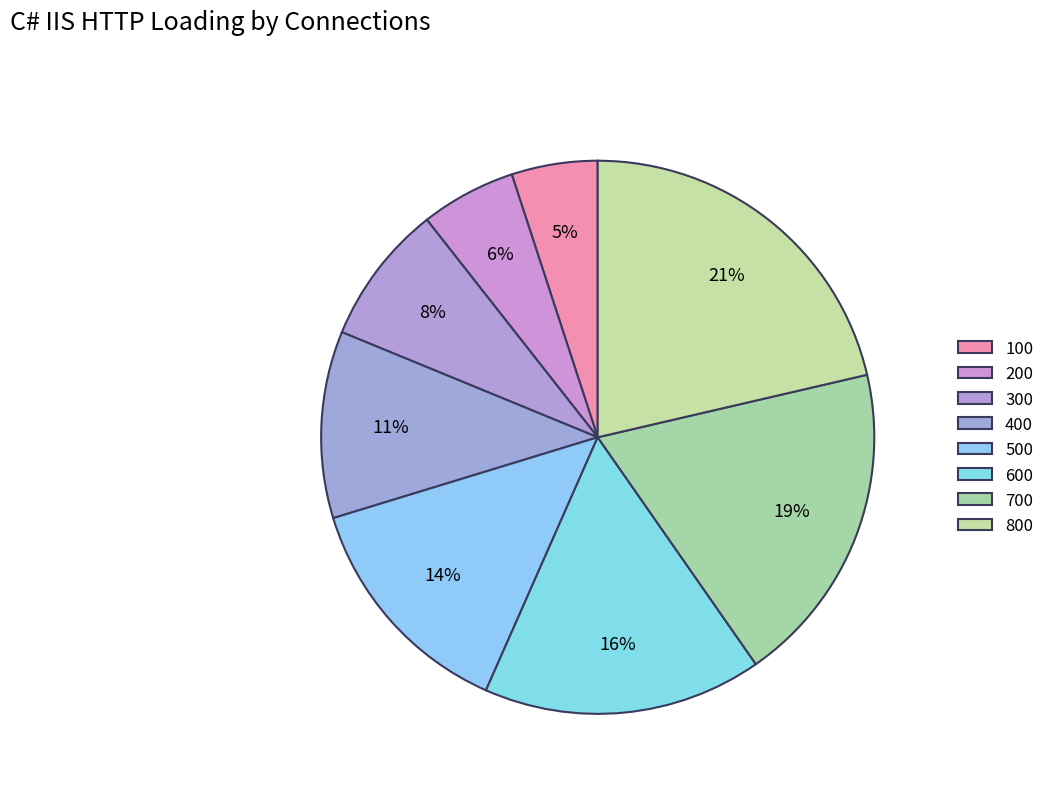

Is it true that 700 is 31% of the pie?

False